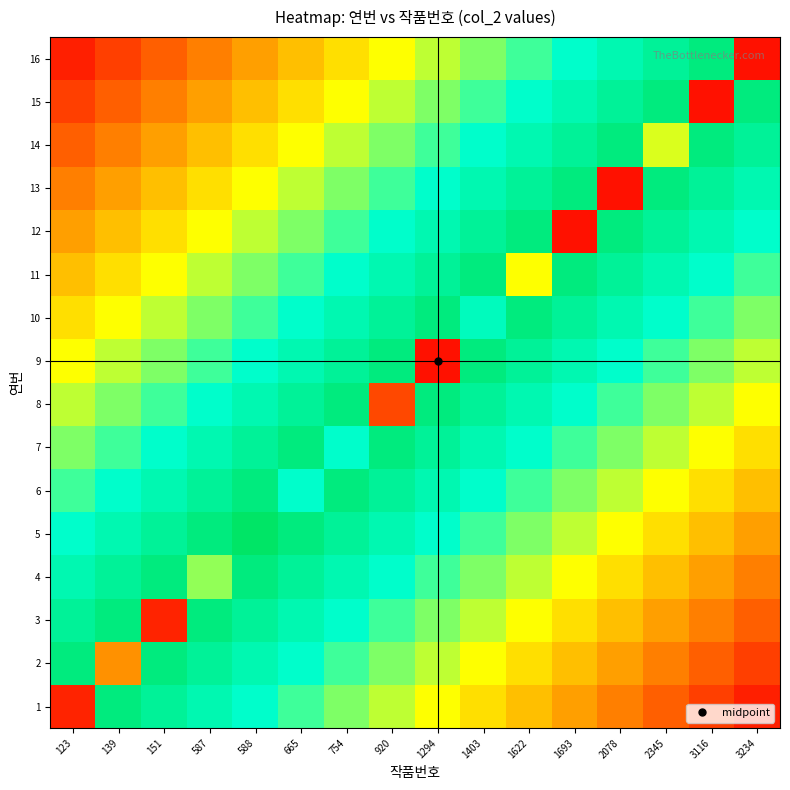

How many categories are shown in the chart?

16